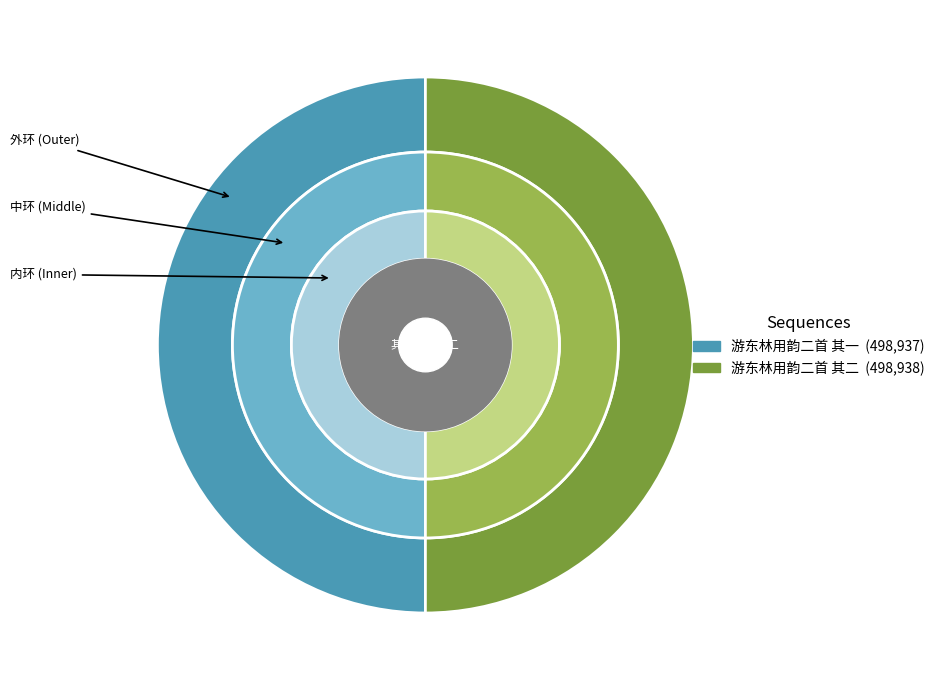

Is it true that 游东林用韵二首 其一 is 50% of the pie?

True